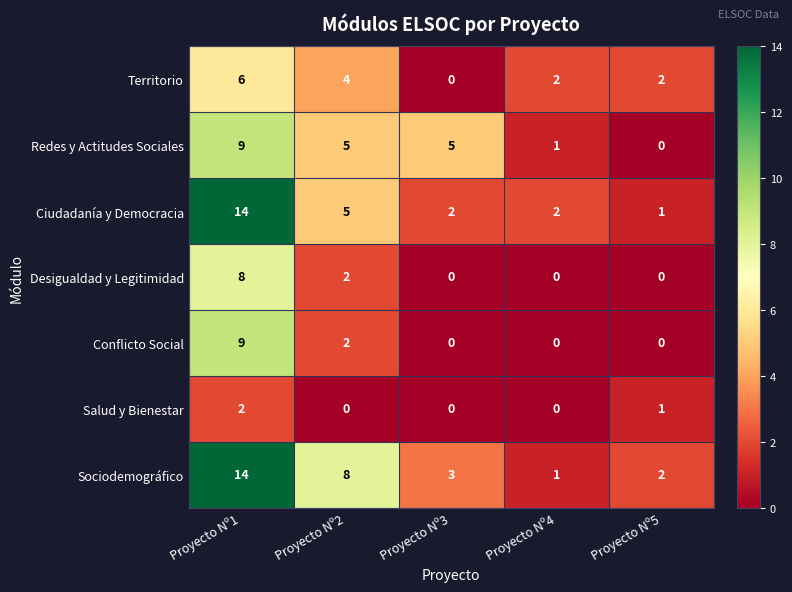

The Redes y Actitudes Sociales series shows 9 at Proyecto Nº2. True or false?

False